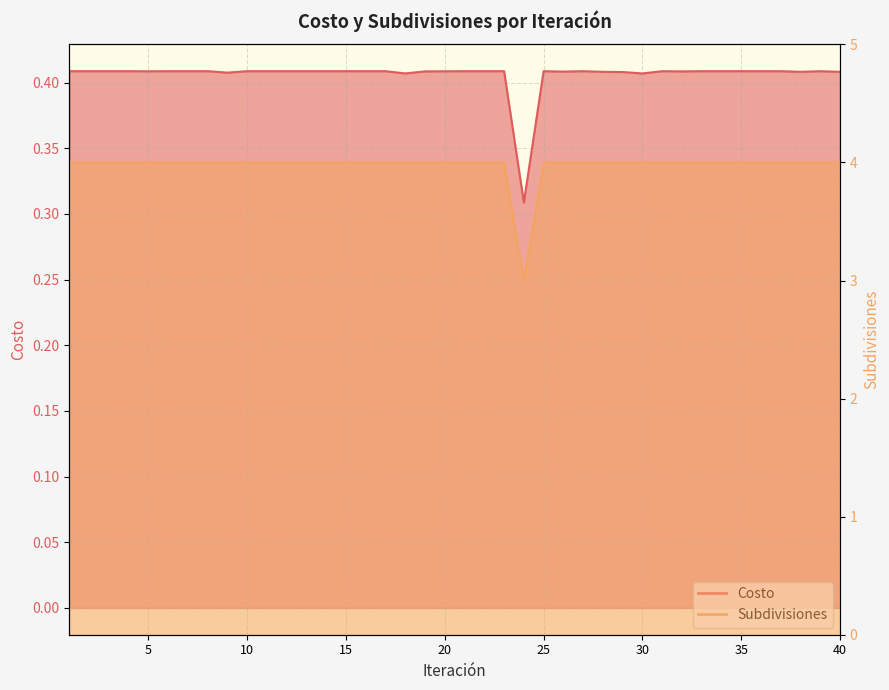

Rank the series at 26 from highest to lowest value.

Subdivisiones, Costo